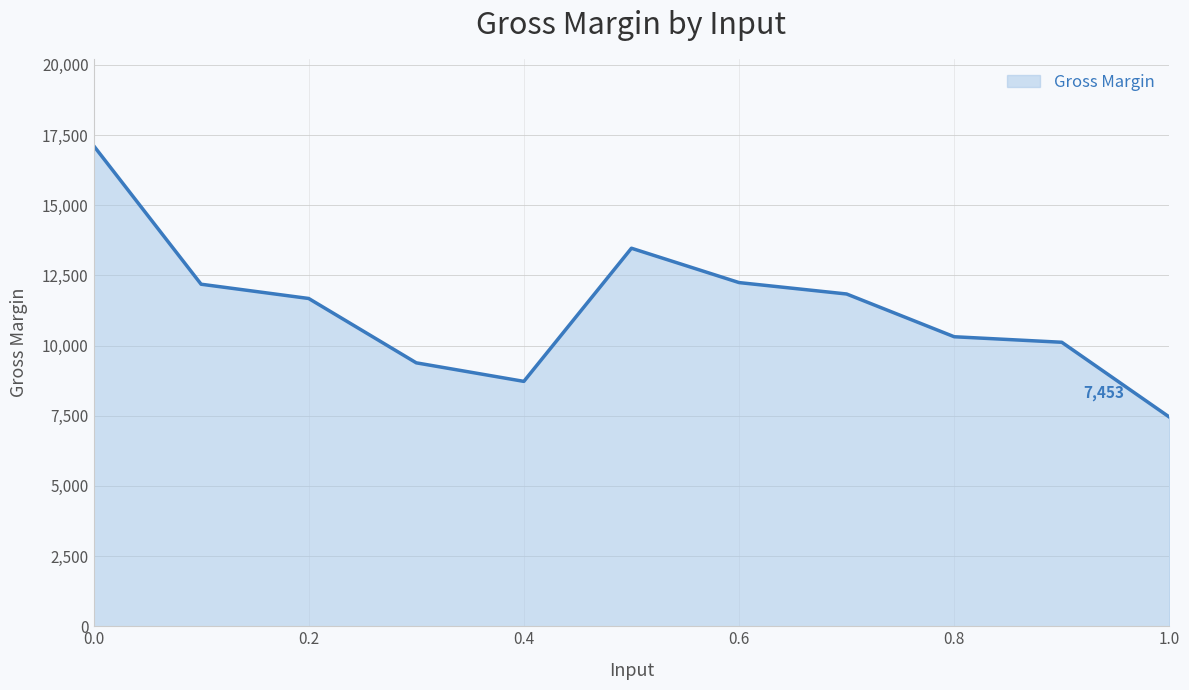

What is the maximum value shown in the chart?

17129.2